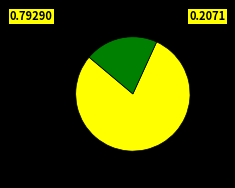

How many slices are in this pie chart?

2